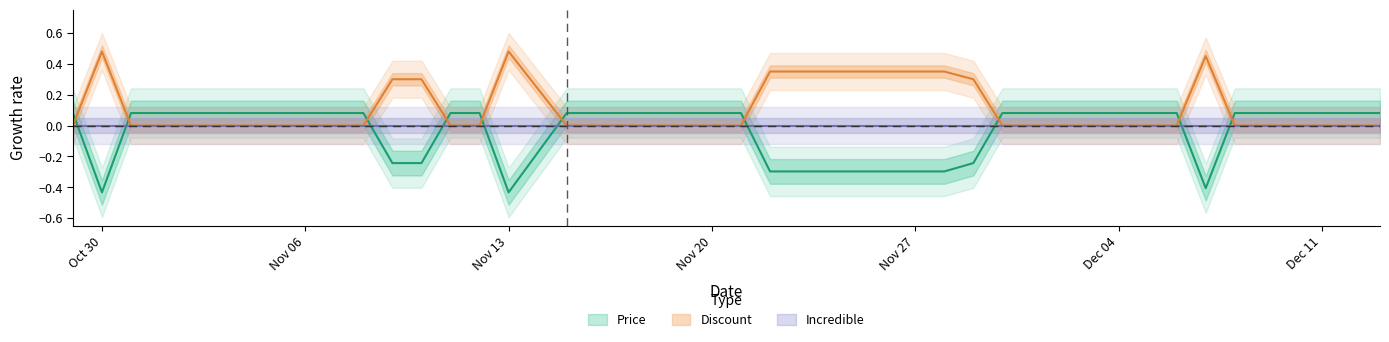

How many values in Price are below zero?

8